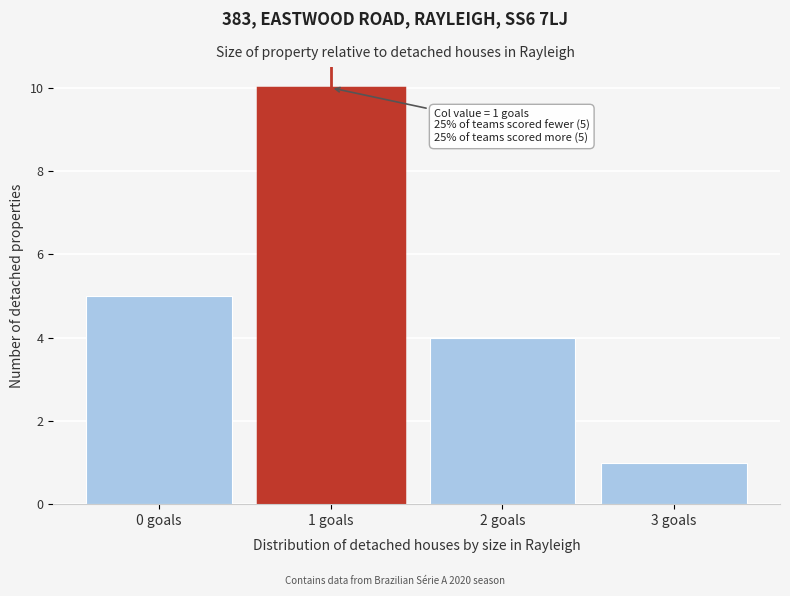

Reading left to right, transcribe all the data shown in this chart.

0 goals=5	1 goals=10	2 goals=4	3 goals=1